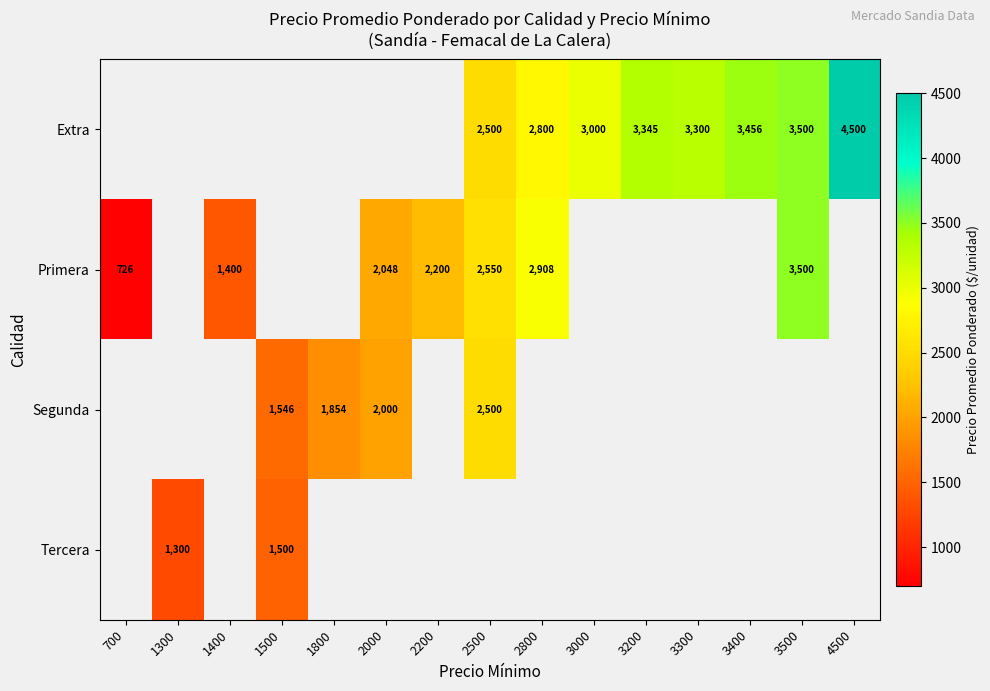

Is it true that Primera equals 959 at 1400?

False